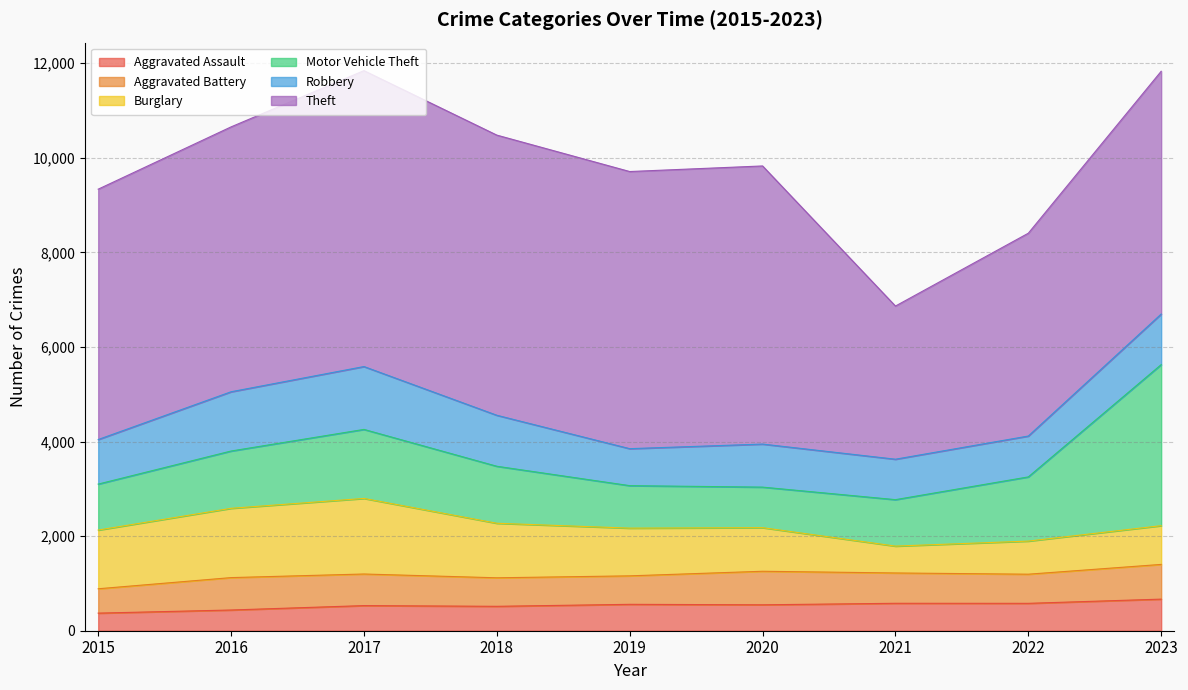

At which category is the sum across all series the highest?

2017